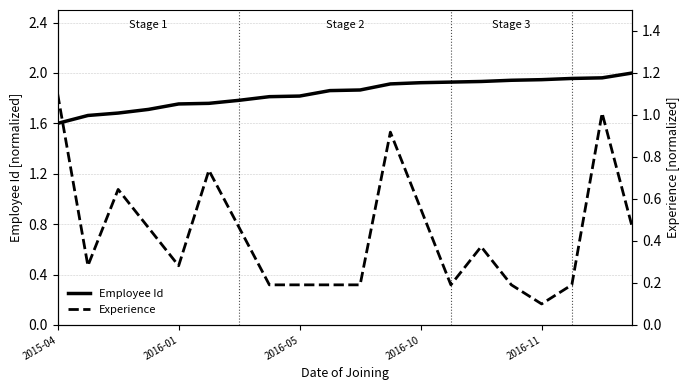

At which label is Employee Id closest to 1?

2015-04